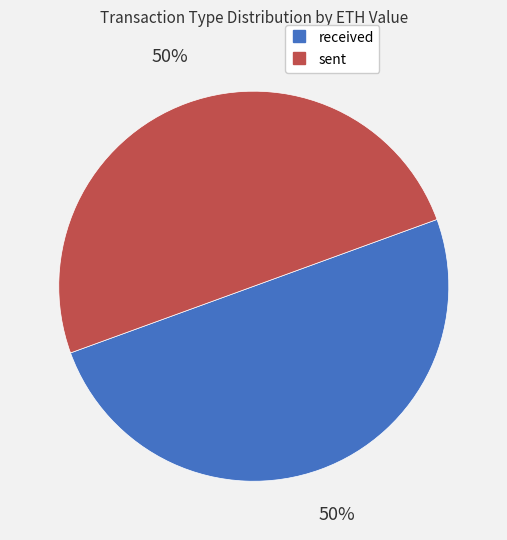

Combined, do received and sent account for over 50%?

Yes